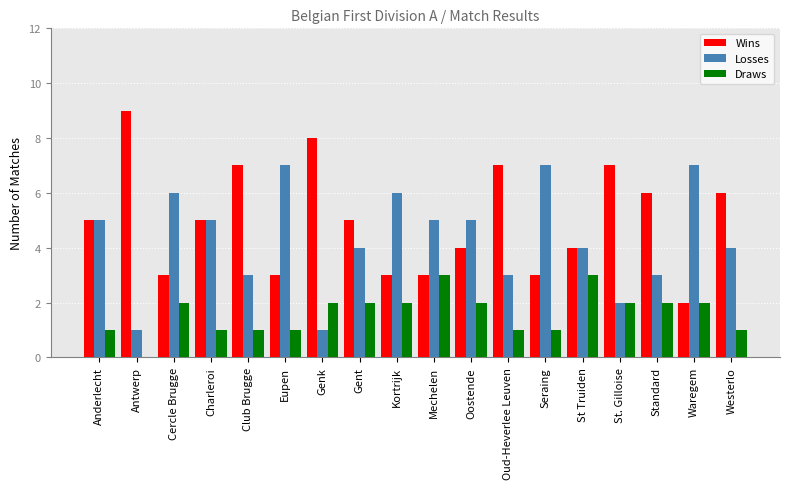

What is the sum of all Draws values?

29